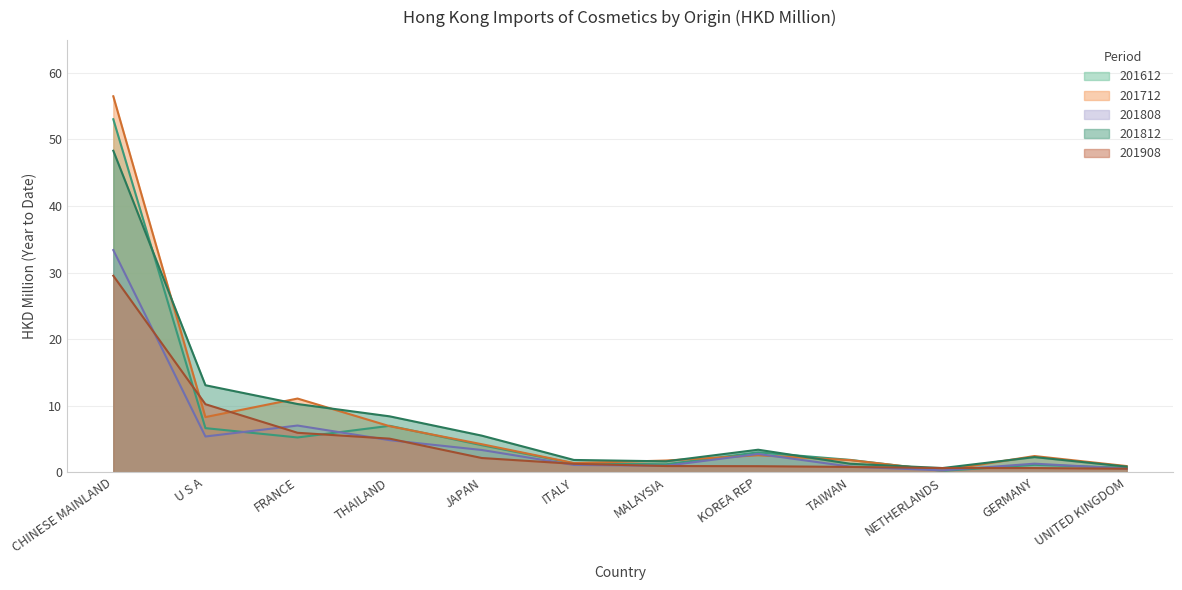

How many values in the 201812 series are below 3?

6